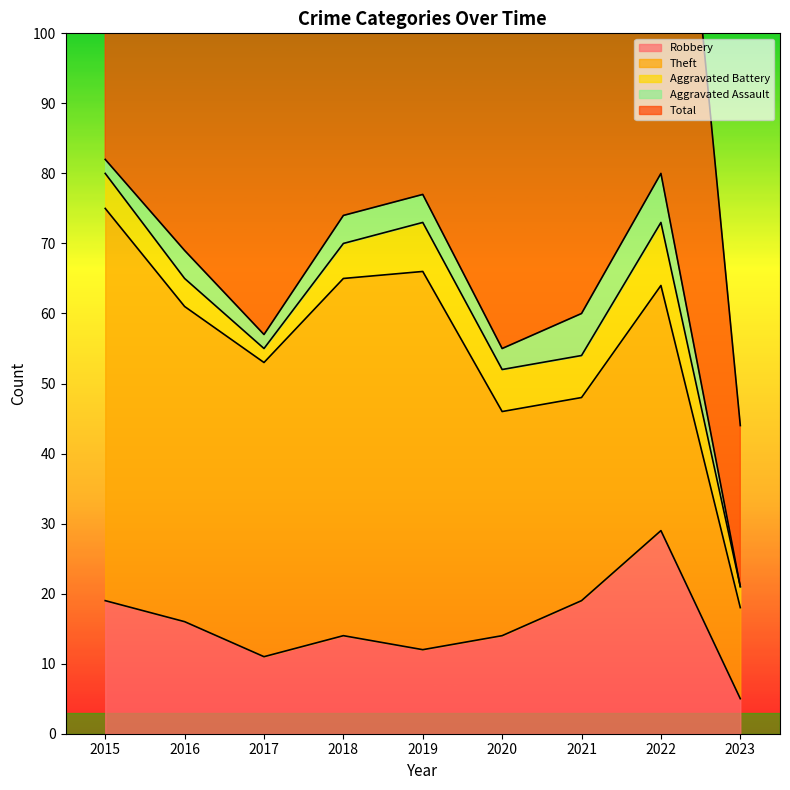

What value does the Aggravated Battery series have at 2017?

2